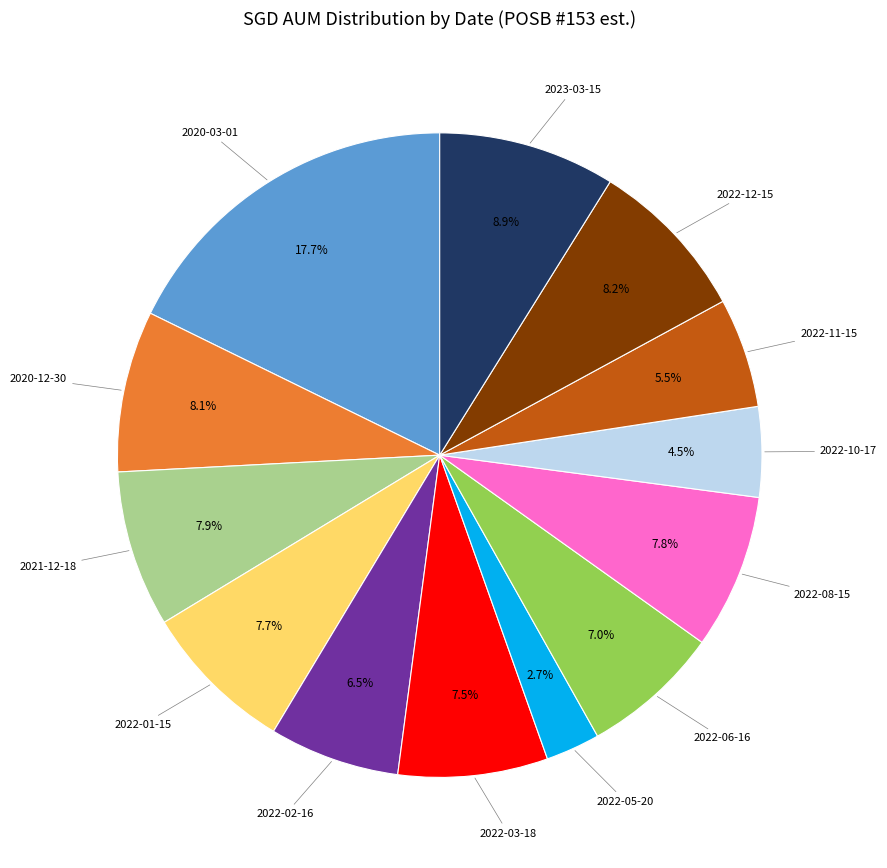

To the nearest percent, what percentage of the pie is 2022-12-15?

8%